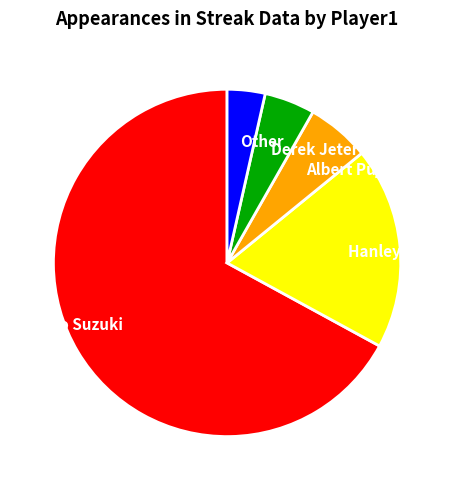

Rank the categories by value from lowest to highest.

Other, Derek Jeter, Albert Pujols, Hanley Ramirez, Ichiro Suzuki